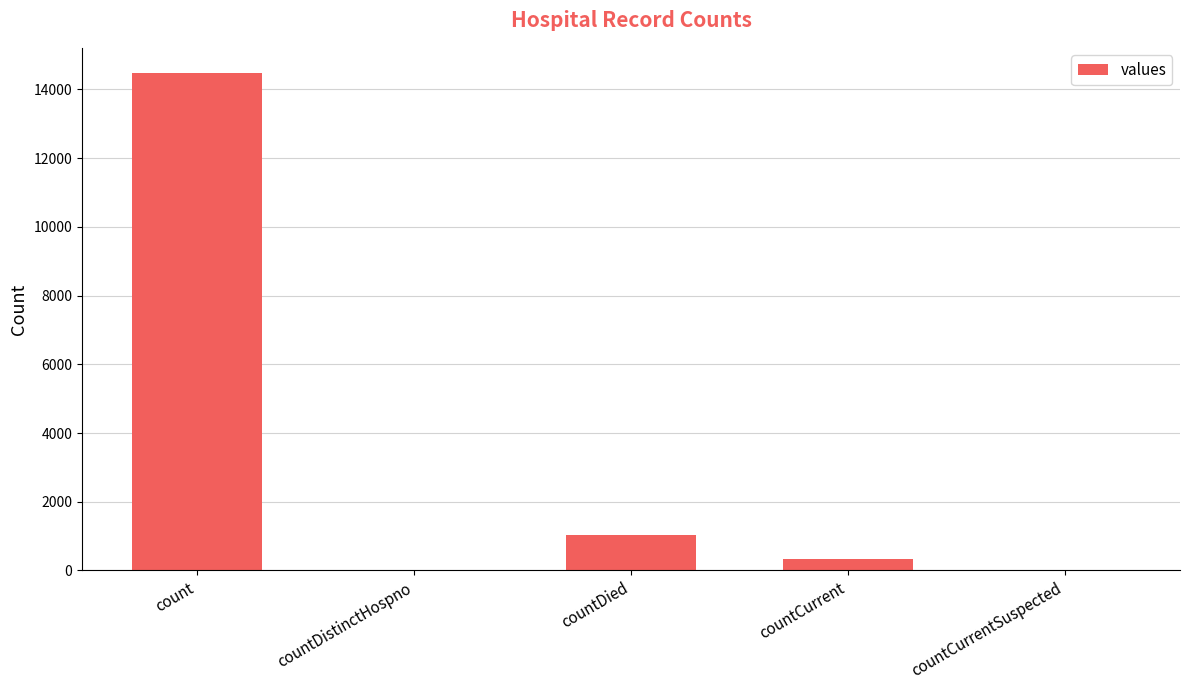

What is the ratio of the value at countDied to the value at countCurrent?

3.0